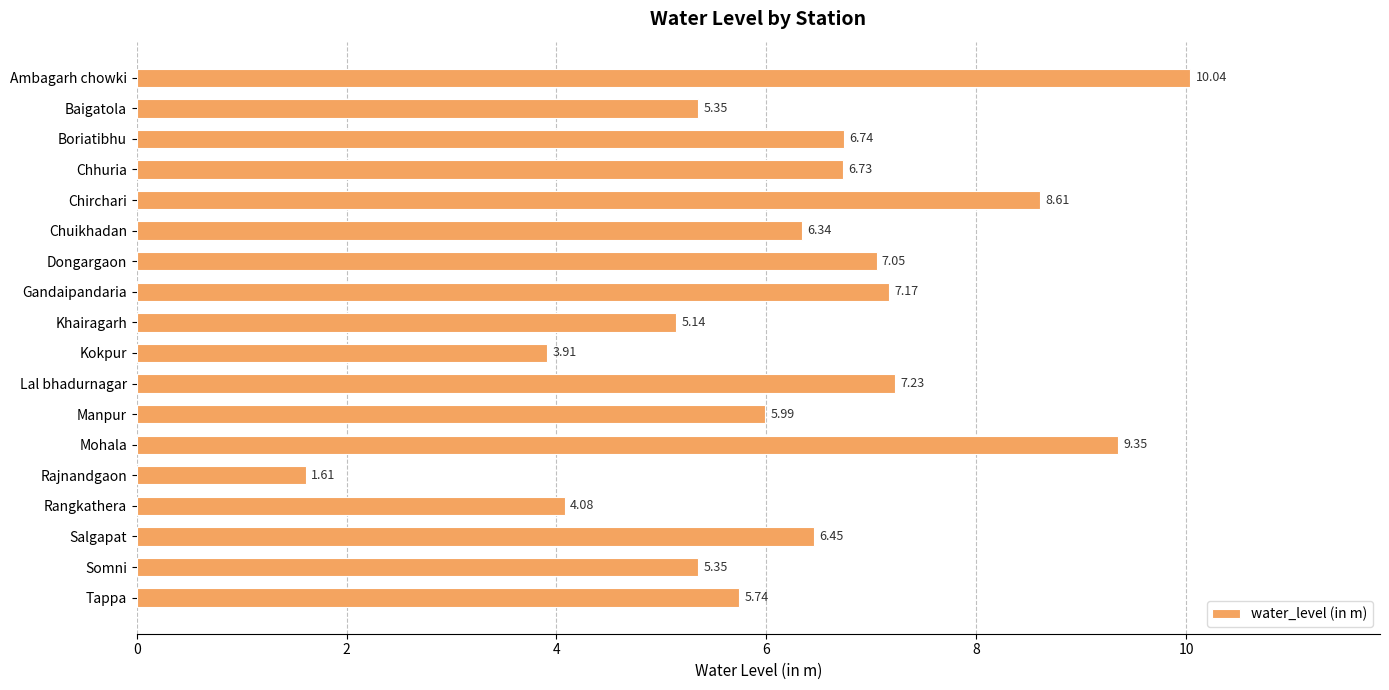

At which label is the value closest to 5?

Khairagarh